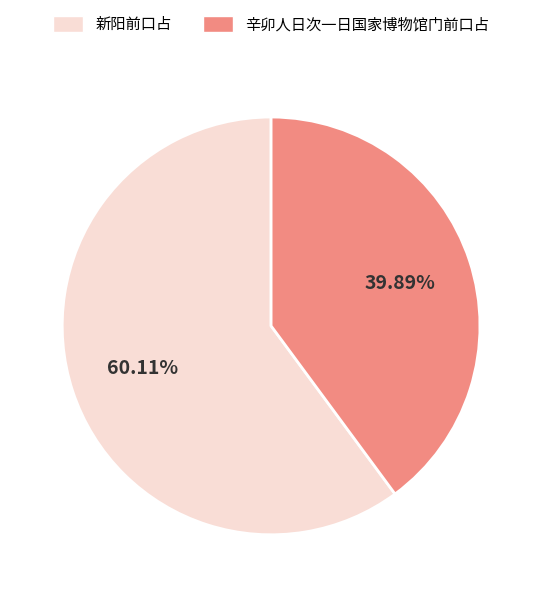

Does any single category account for the majority?

Yes